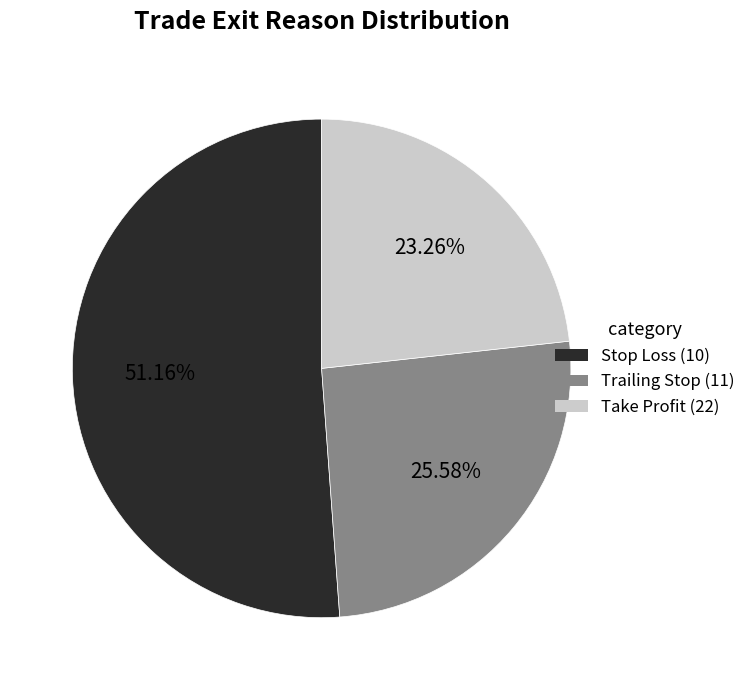

How many slices are in this pie chart?

3